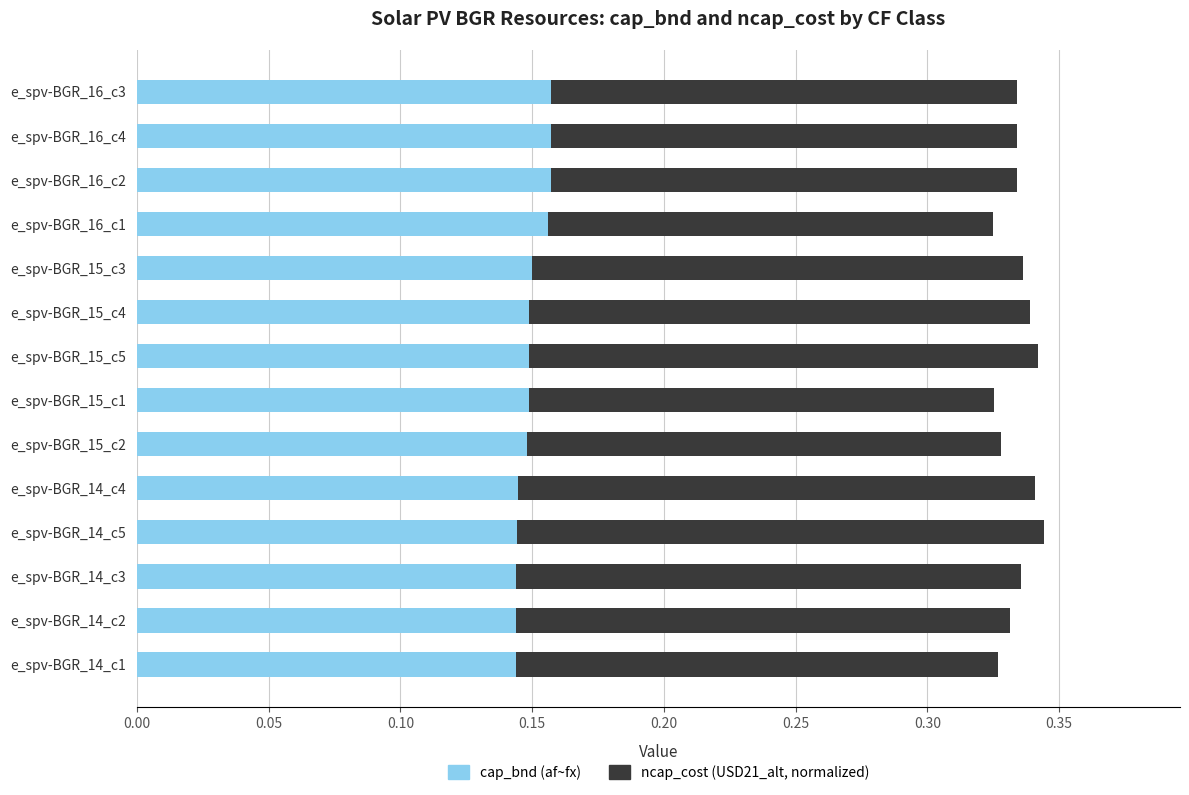

What is the total value across all series at e_spv-BGR_15_c4?

0.3